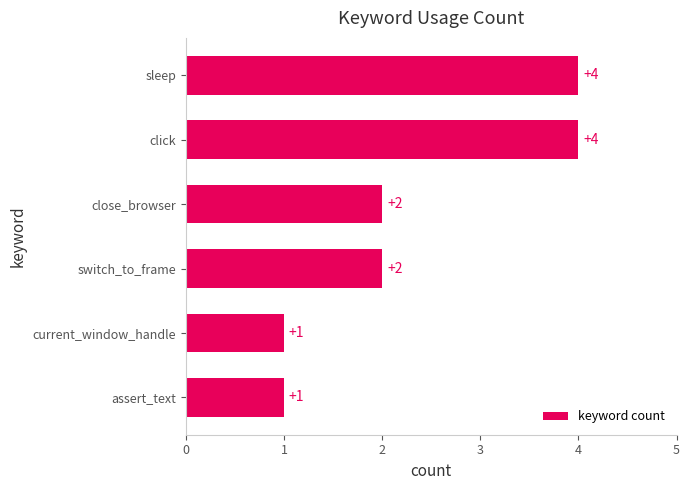

The value at switch_to_frame is 2. True or false?

True